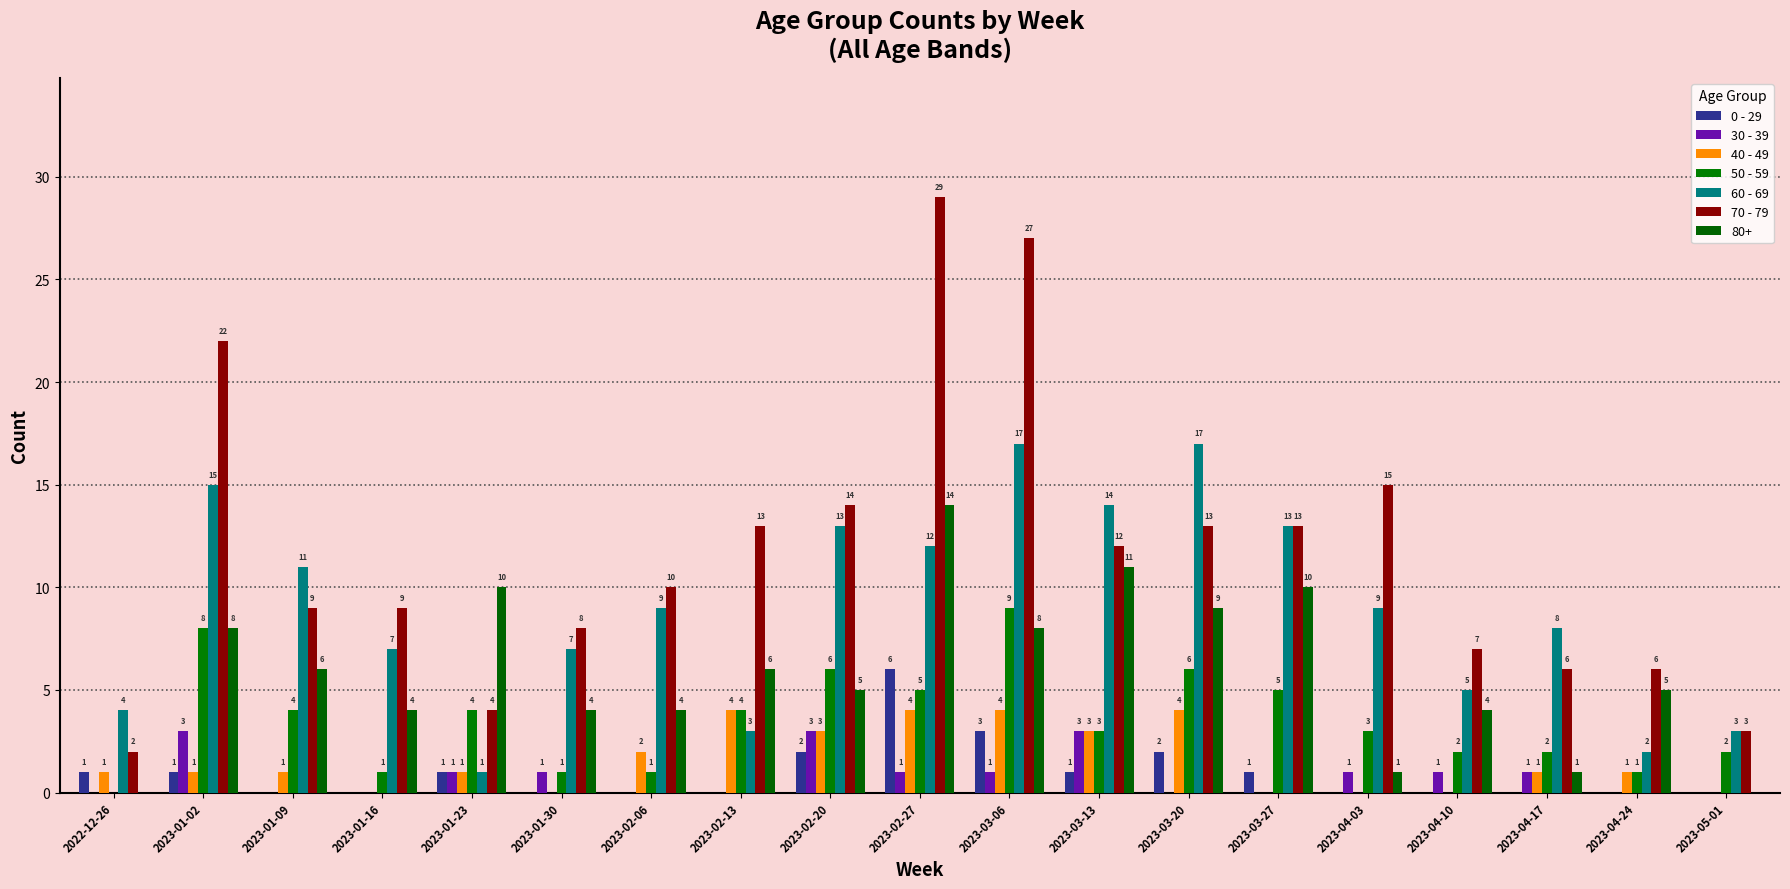

The value of 40 - 49 at 2022-12-26 is 0. True or false?

False